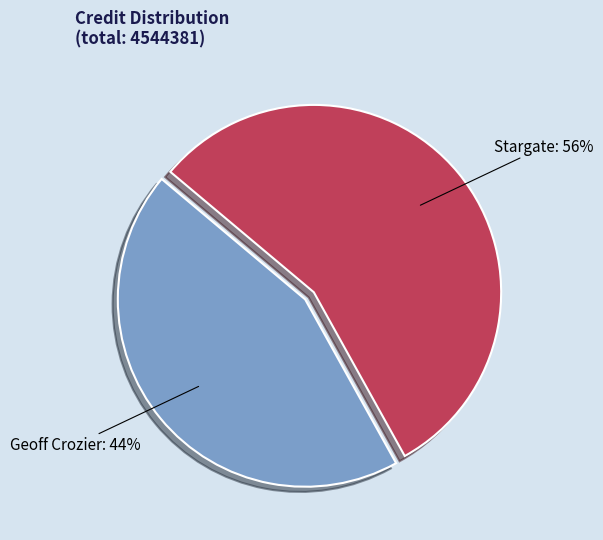

To the nearest percent, what is the combined percentage of Stargate and Geoff Crozier?

100%